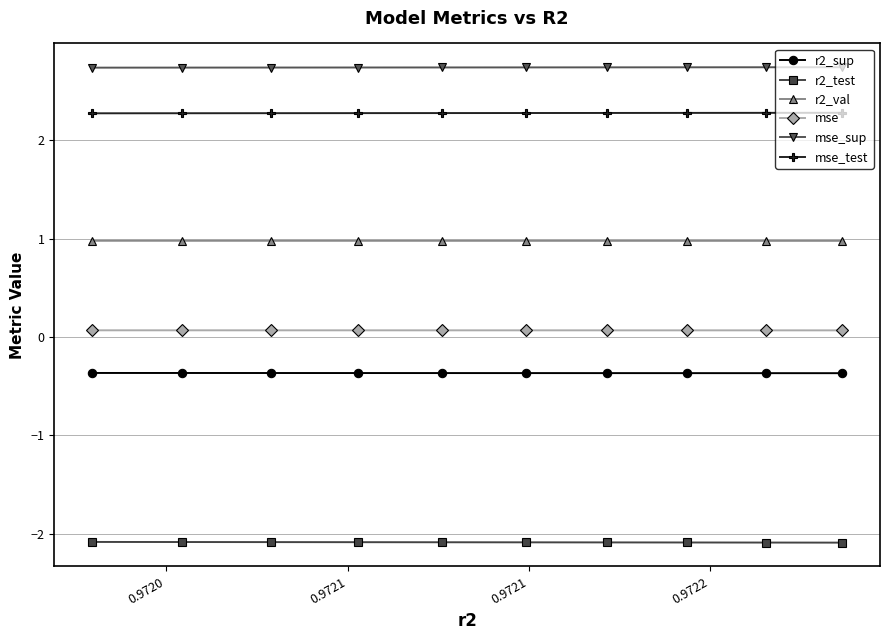

What is the average value of the mse_sup series?

2.7